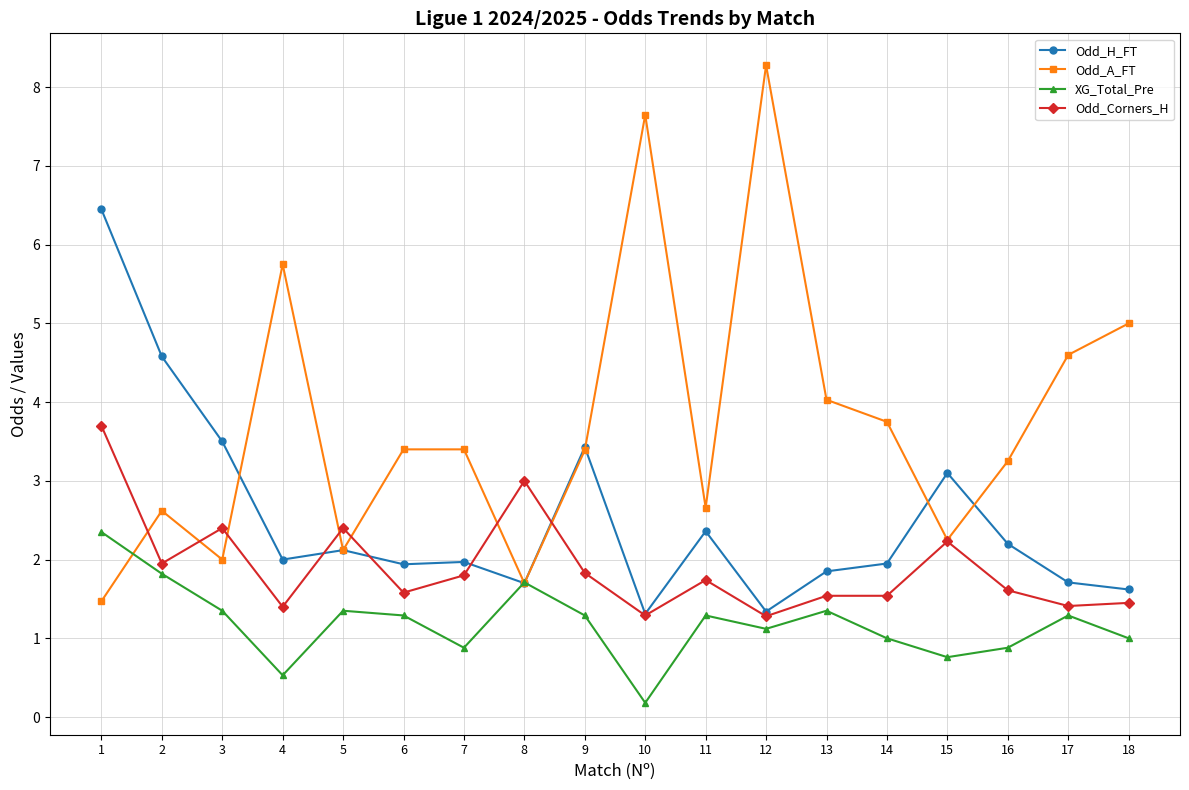

Where is the first local minimum for Odd_Corners_H?

2